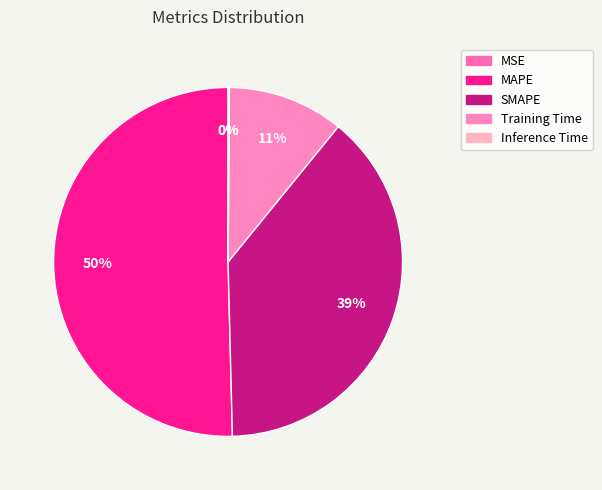

What percentage is the Training Time slice, to the nearest percent?

11%